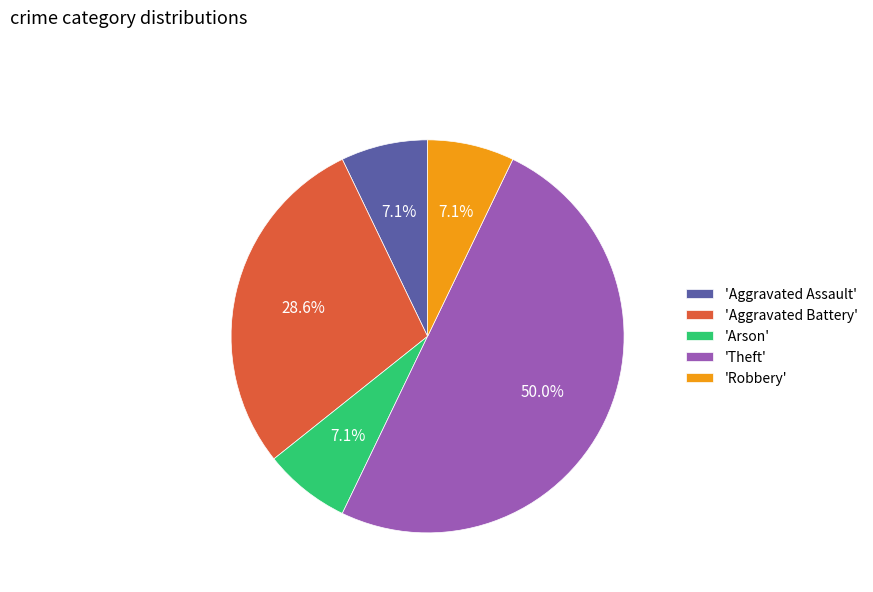

What is the largest slice in the pie chart?

'Theft'